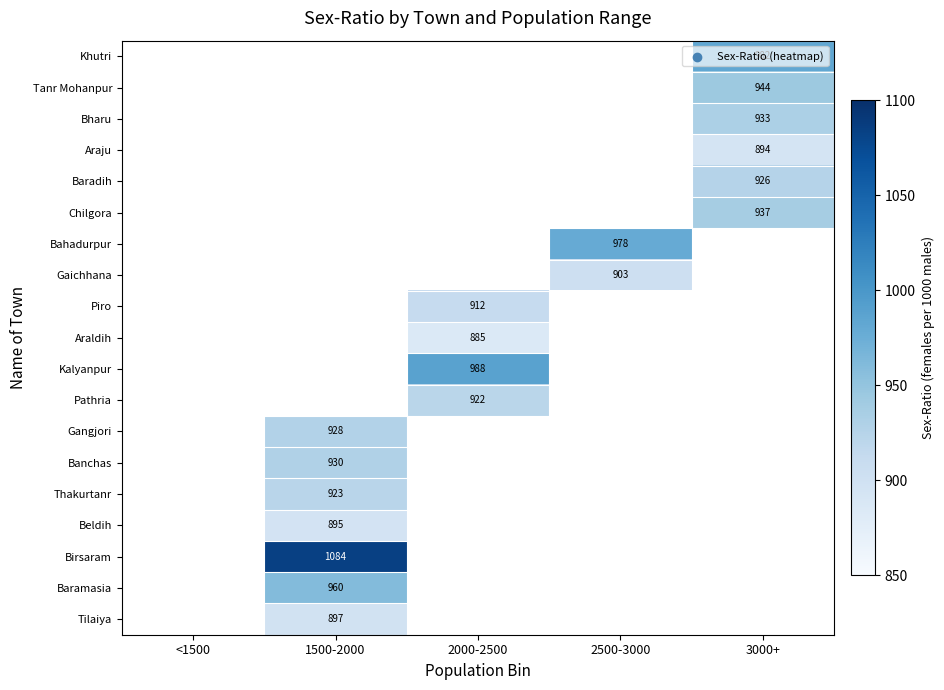

True or false: Gaichhana has a value of 1178 at 2500-3000.

False